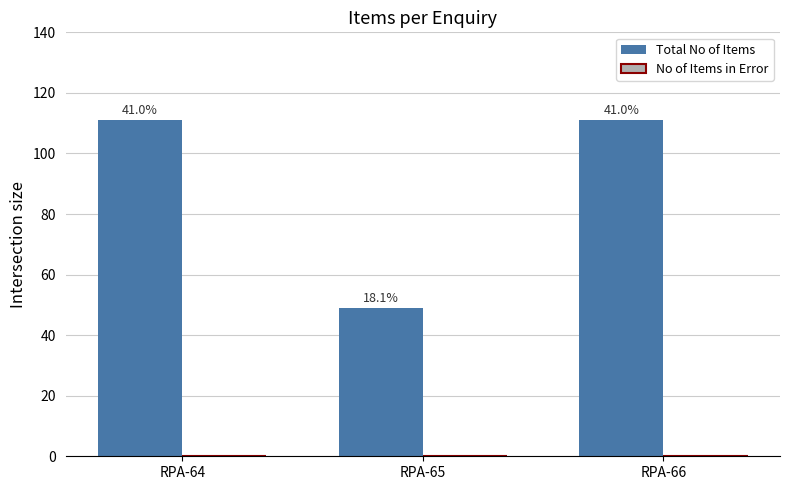

Are the bars horizontal?

No